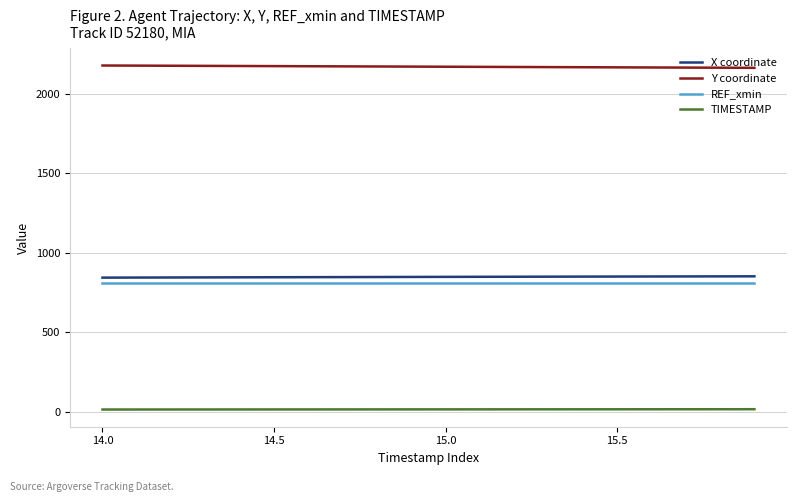

What is the maximum value shown in the chart?

2178.1